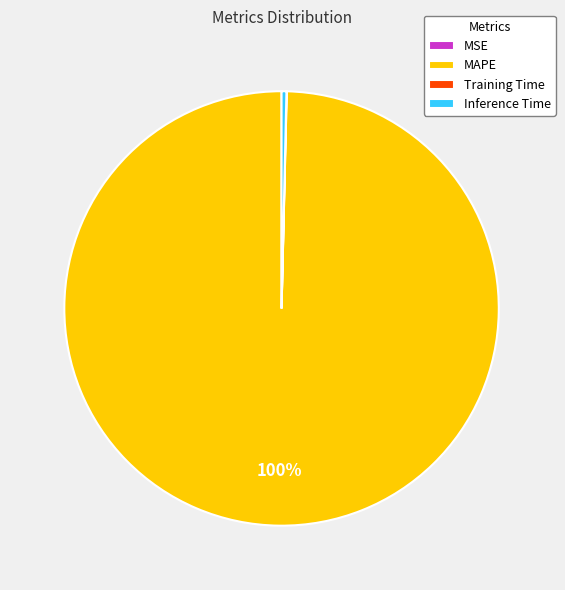

Which has a higher value, Inference Time or MAPE?

MAPE